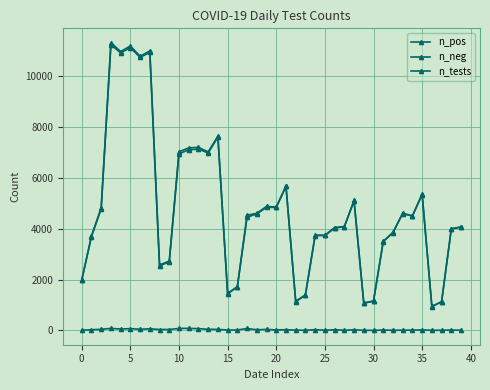

What is the label of the 20th point from the right?

20